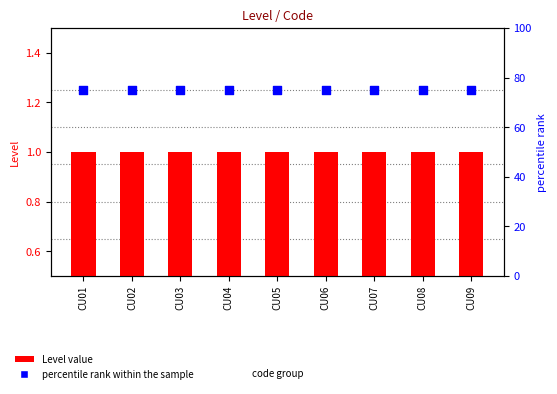

Is the value of Level value at CU05 greater than the value of percentile rank within the sample at CU05?

No